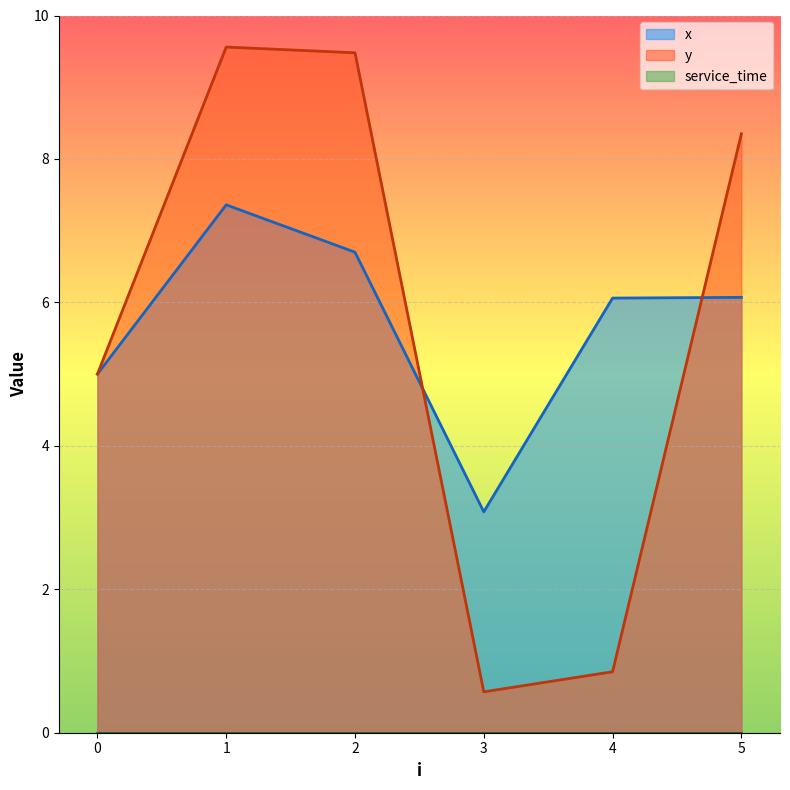

How many interior local peaks does the x series have?

1